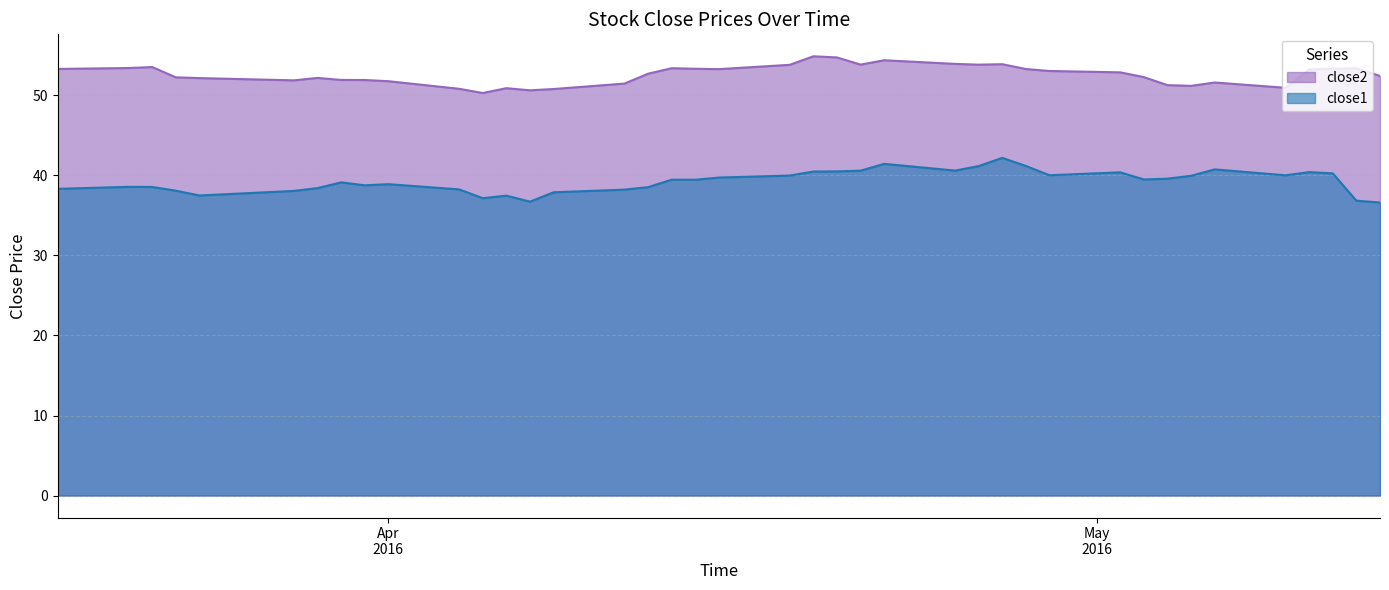

True or false: close2 and close1 cross at least once.

False